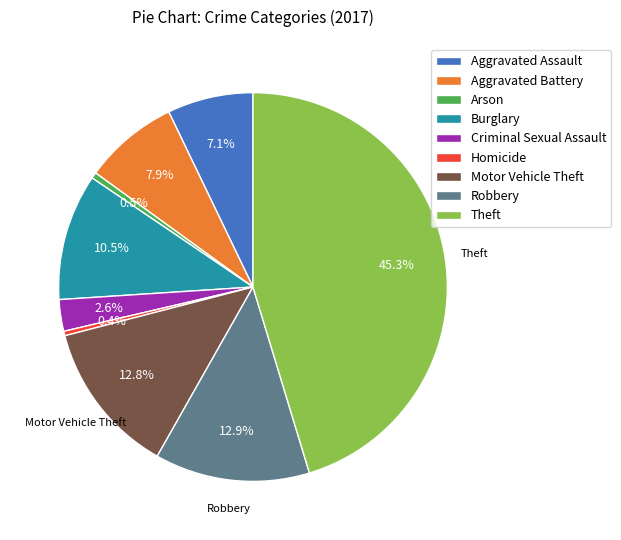

Is the sum of Aggravated Battery and Motor Vehicle Theft greater than half?

No